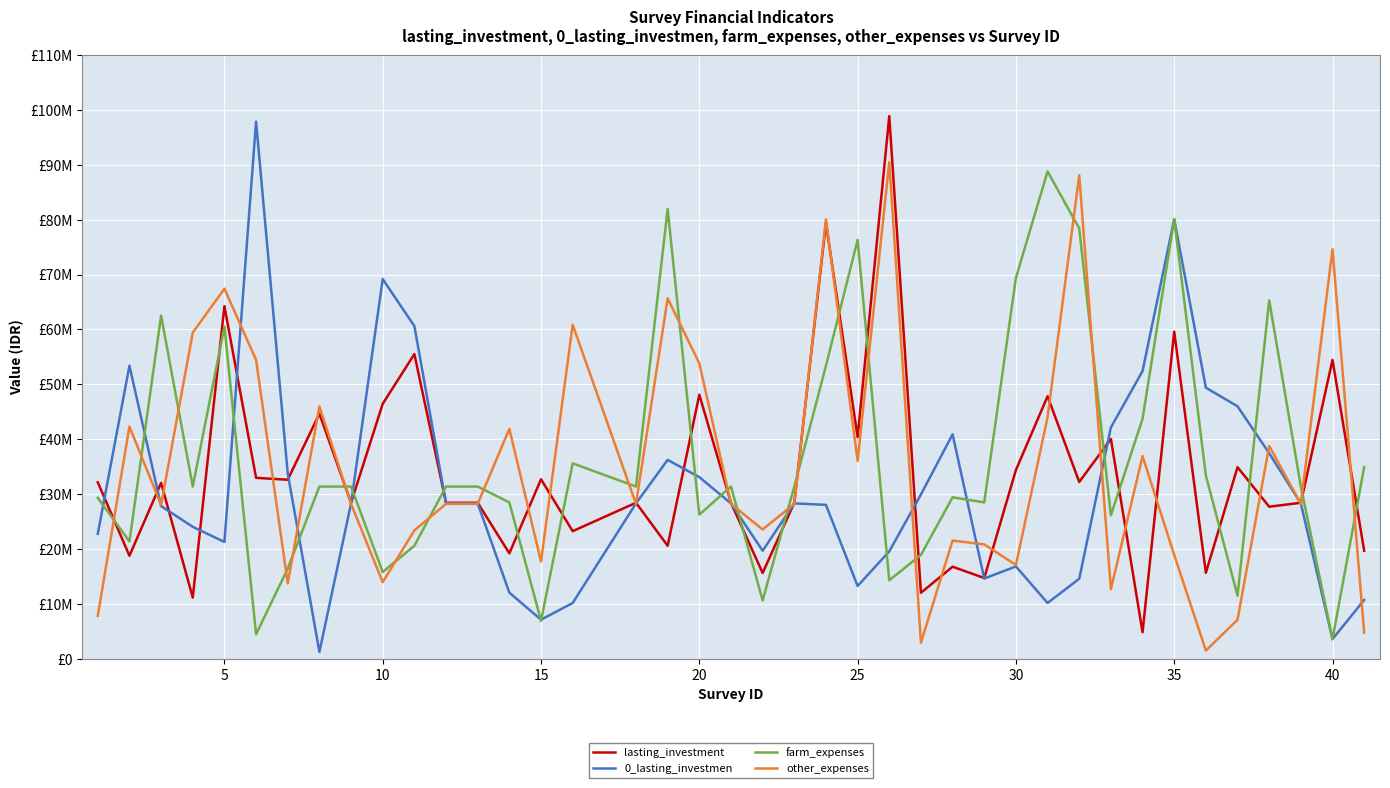

In lasting_investment, how many points are higher than both neighbors (excluding endpoints)?

15